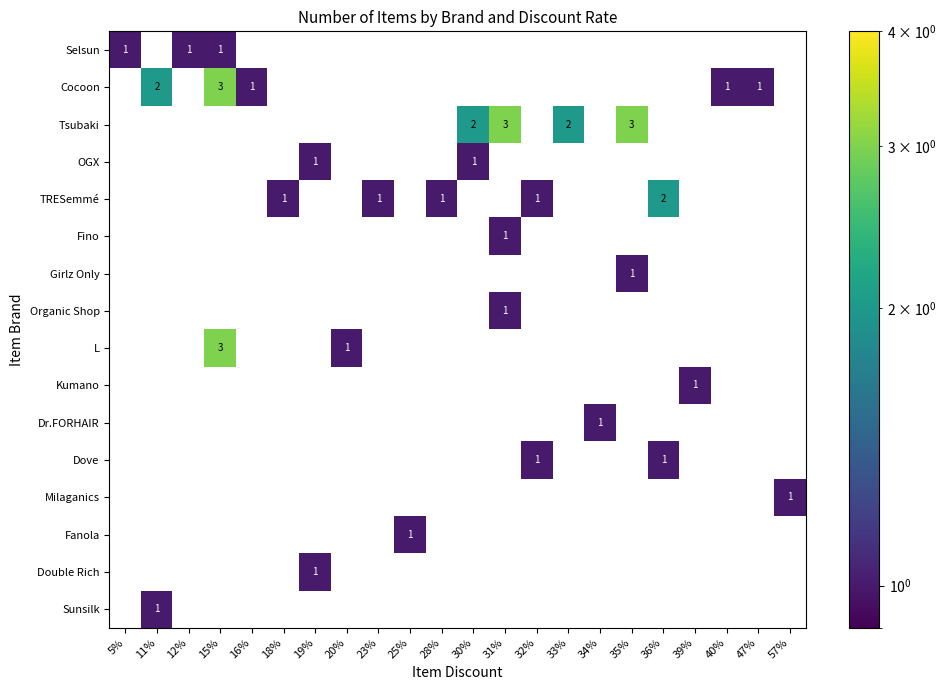

The Tsubaki series shows 2 at 18%. True or false?

False